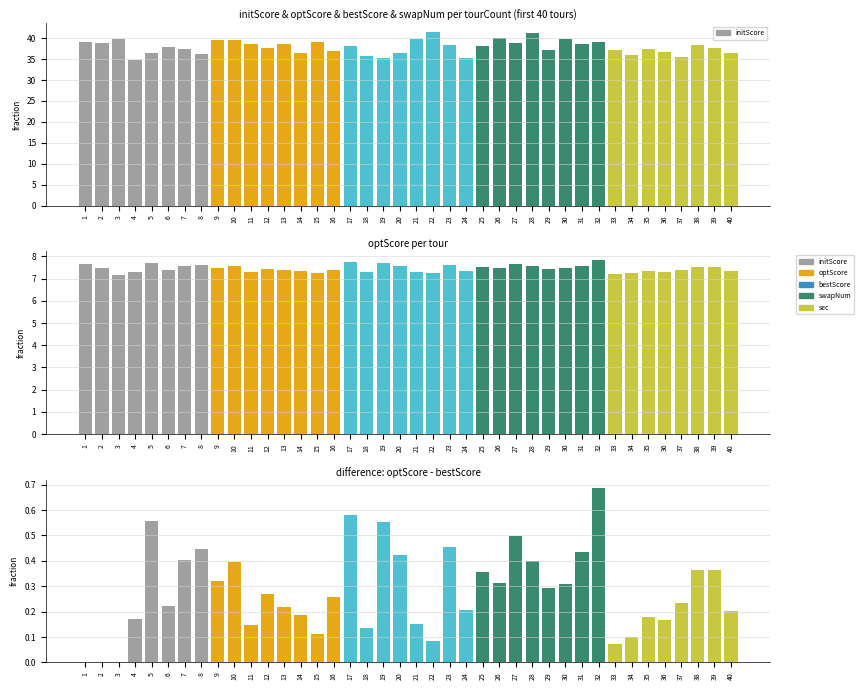

Are the bars grouped side by side (vs. stacked)?

Yes